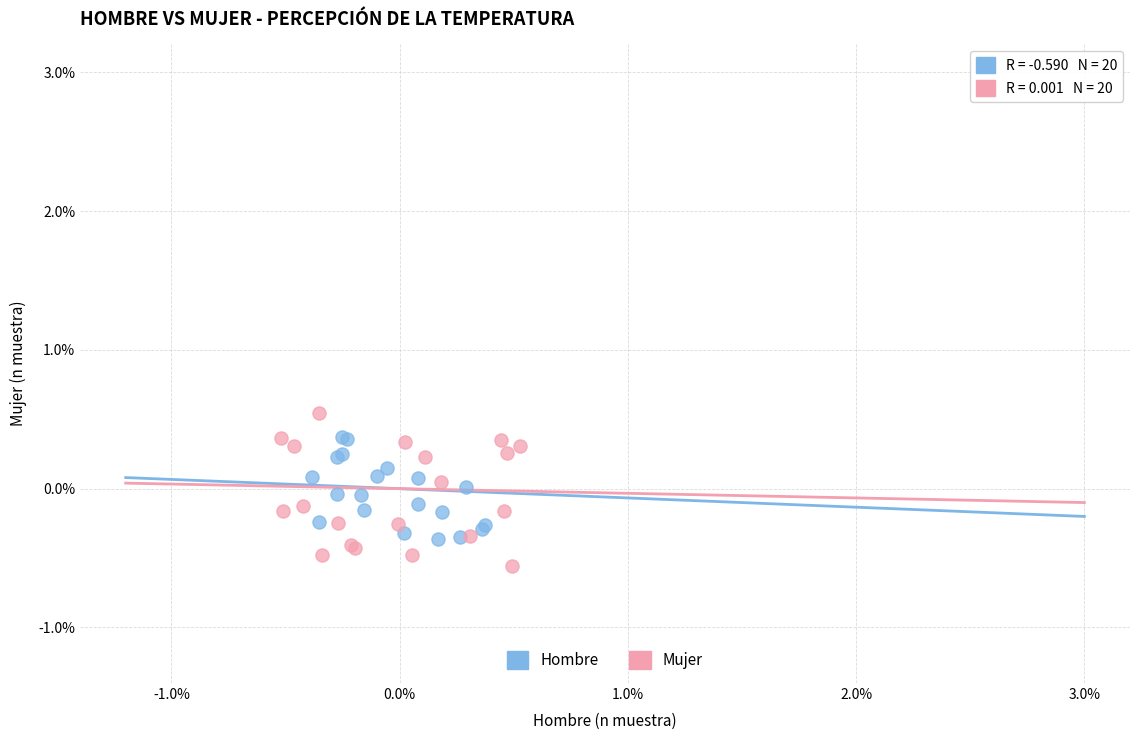

Which series has the widest spread of Y values?

Mujer